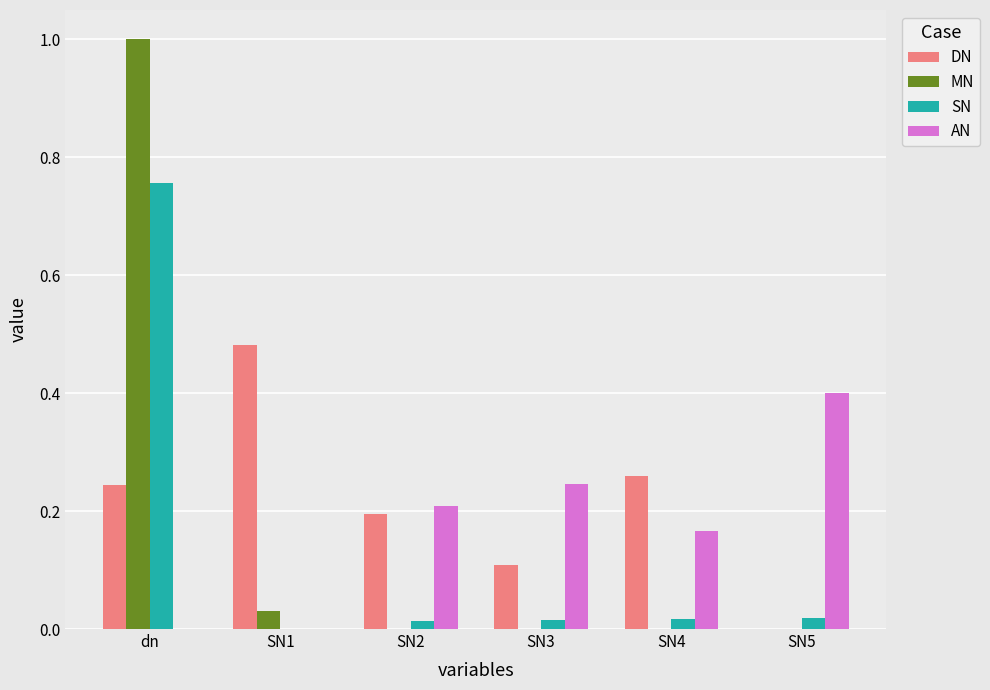

What is the sum of all AN values?

1.0